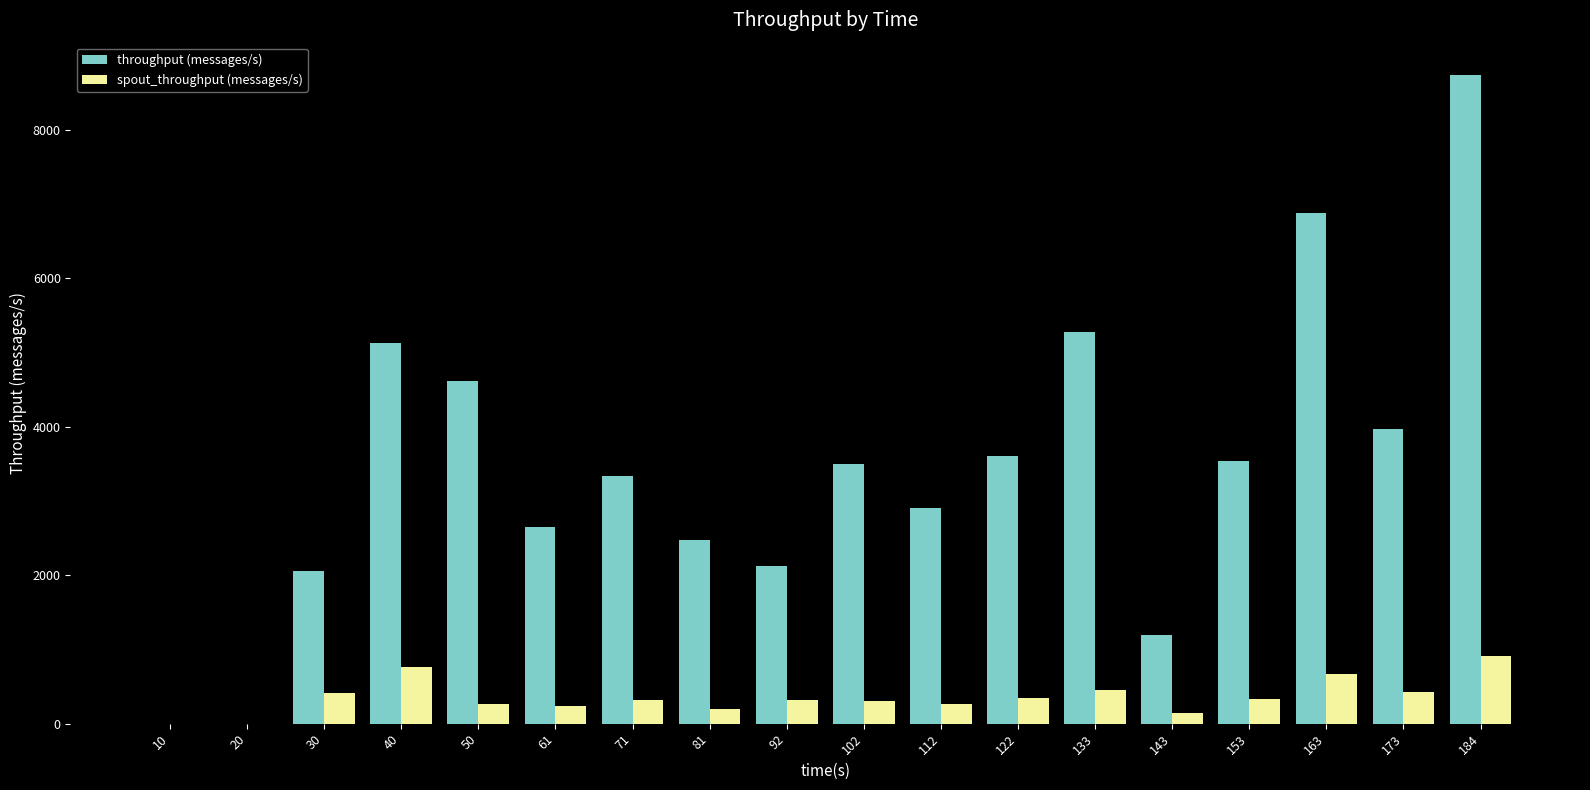

What is the total value across all series at 133?

5726